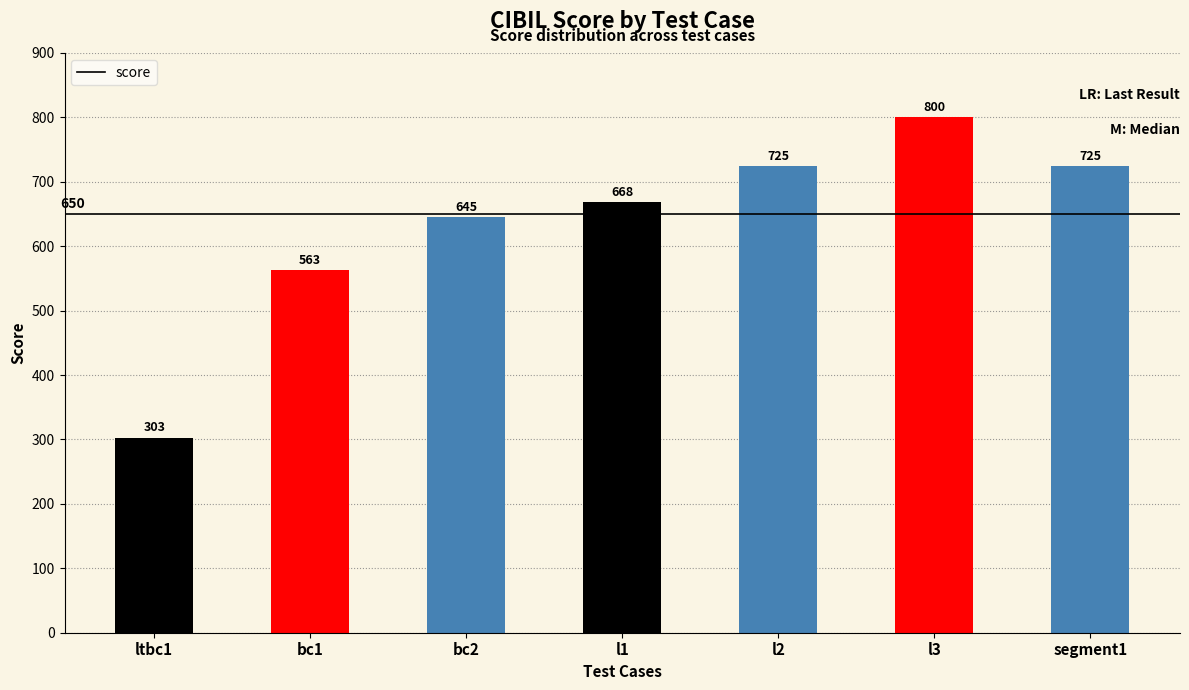

What position from the right is bc1?

6